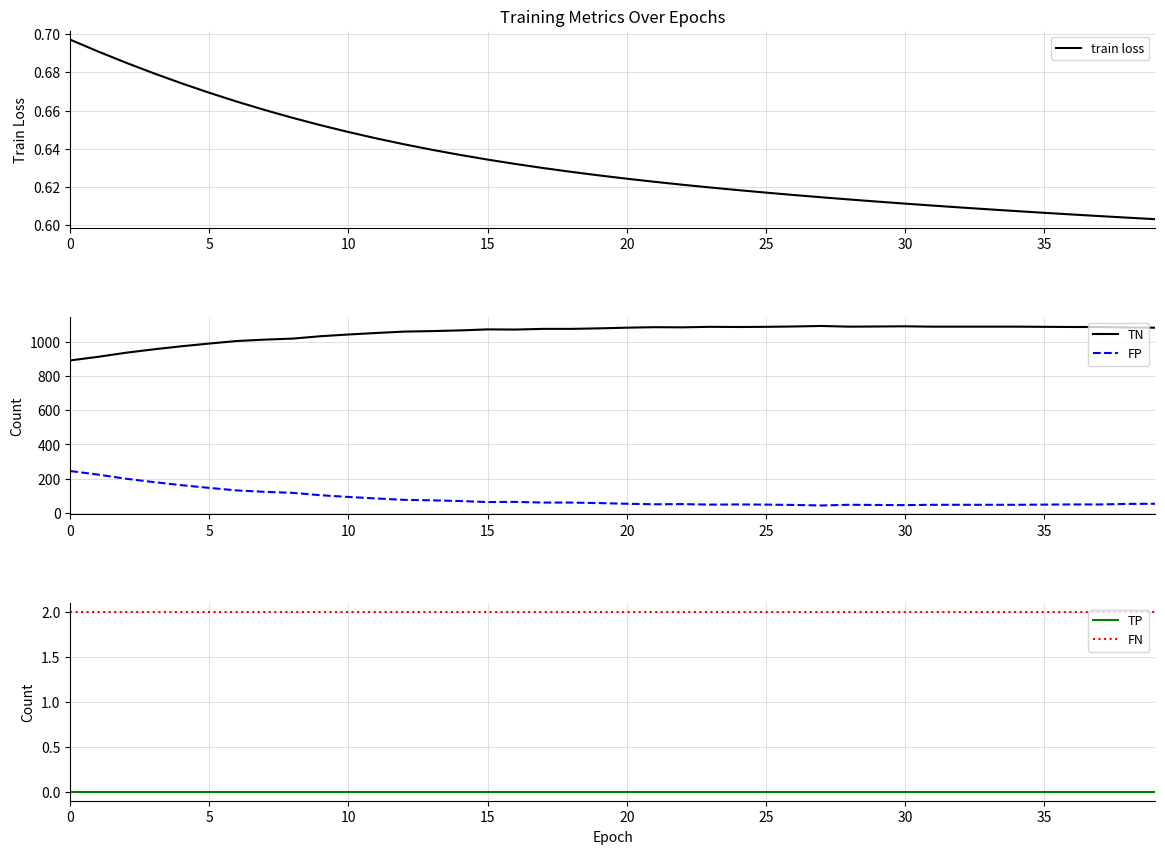

What is the lowest value of the FP series?

42